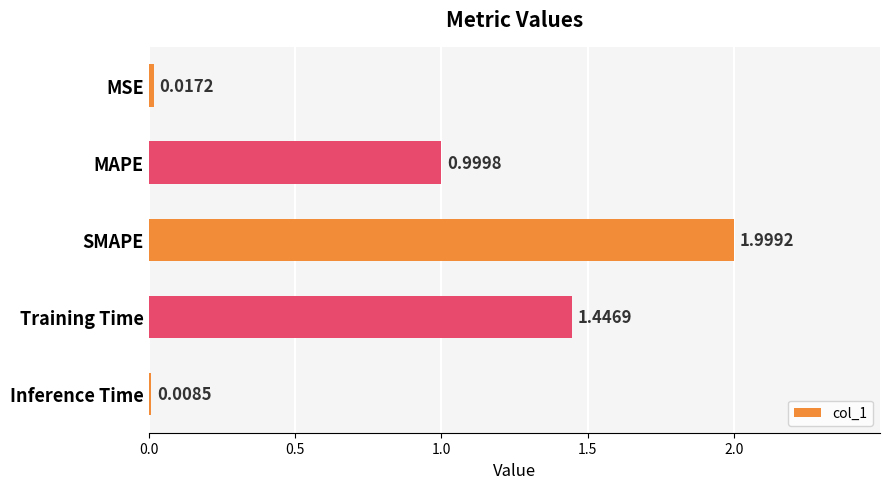

Which category has the lowest value across all series?

Inference Time